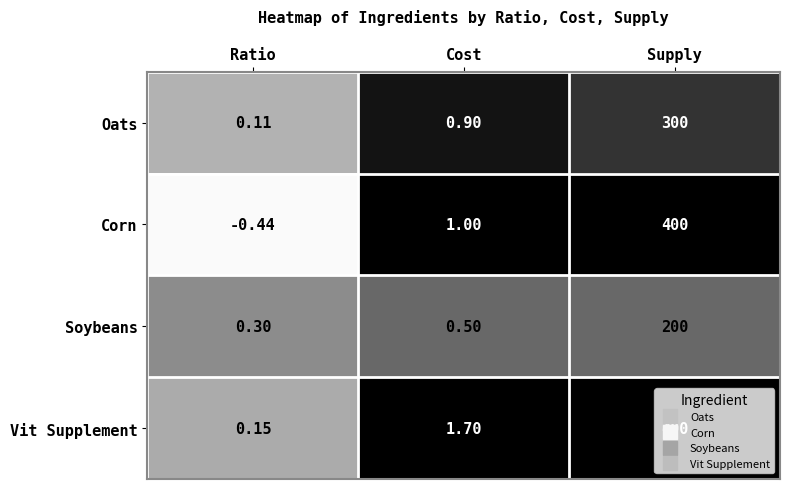

Which category has the lowest value in the Soybeans series?

Ratio